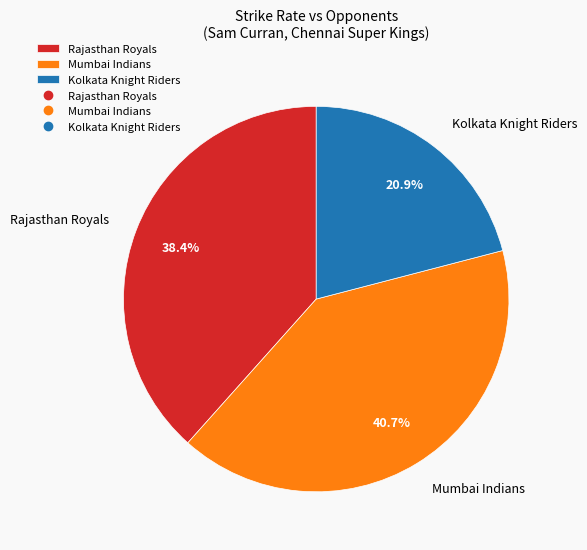

How many segments does this pie chart have?

3